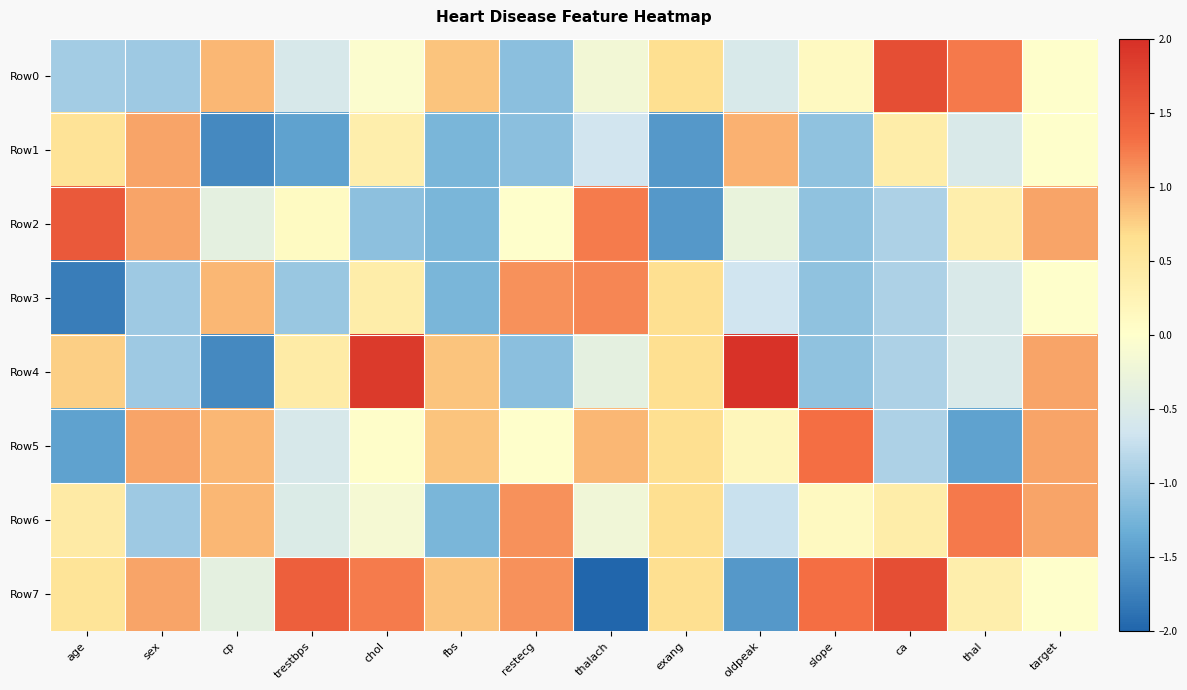

Which series has the widest spread of values?

Row7